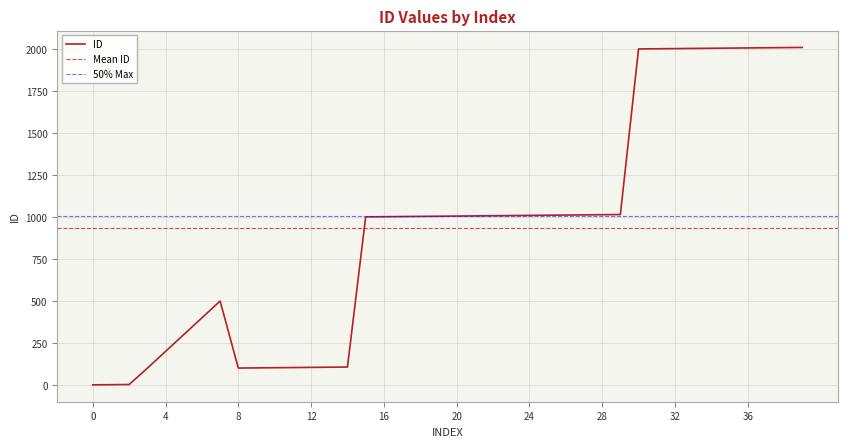

At which category does the data reach its first local valley?

8